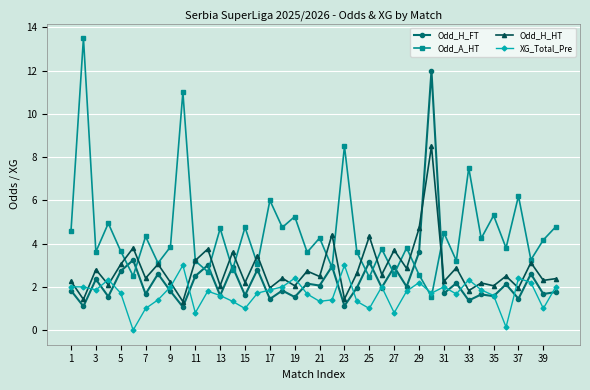

How many times do XG_Total_Pre and Odd_A_HT cross each other?

2